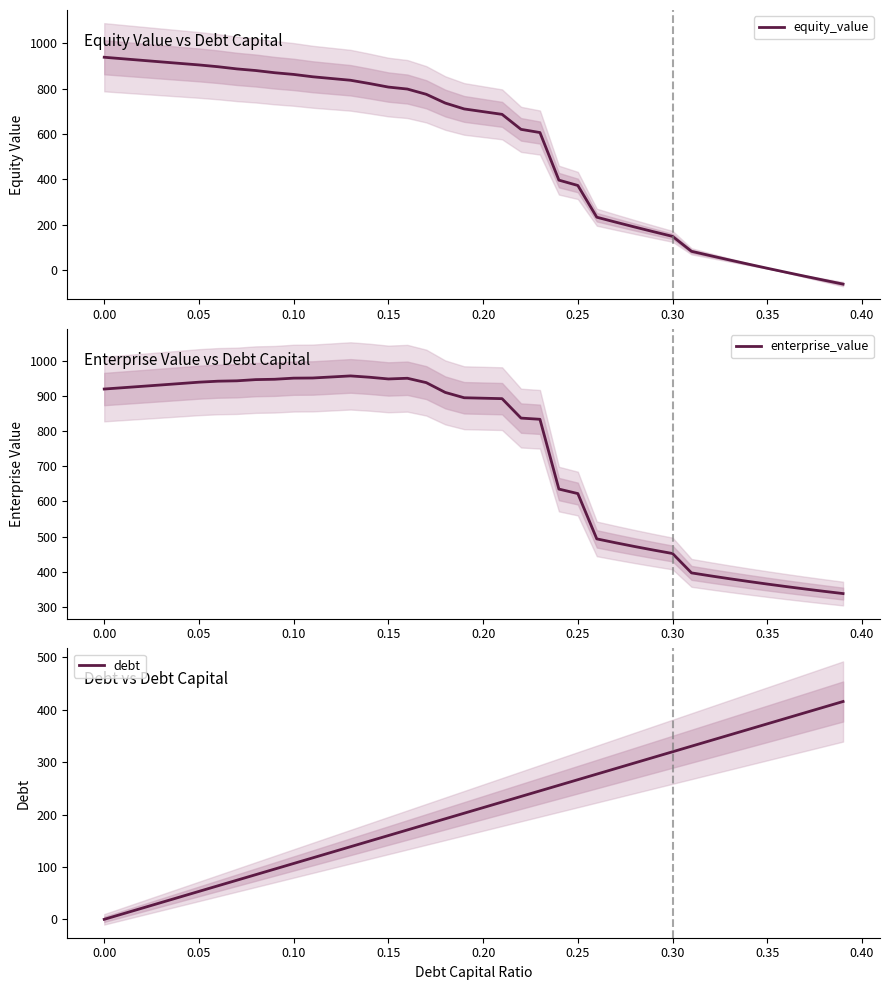

What is the difference between the maximum and second lowest values in the enterprise_value series?

613.5